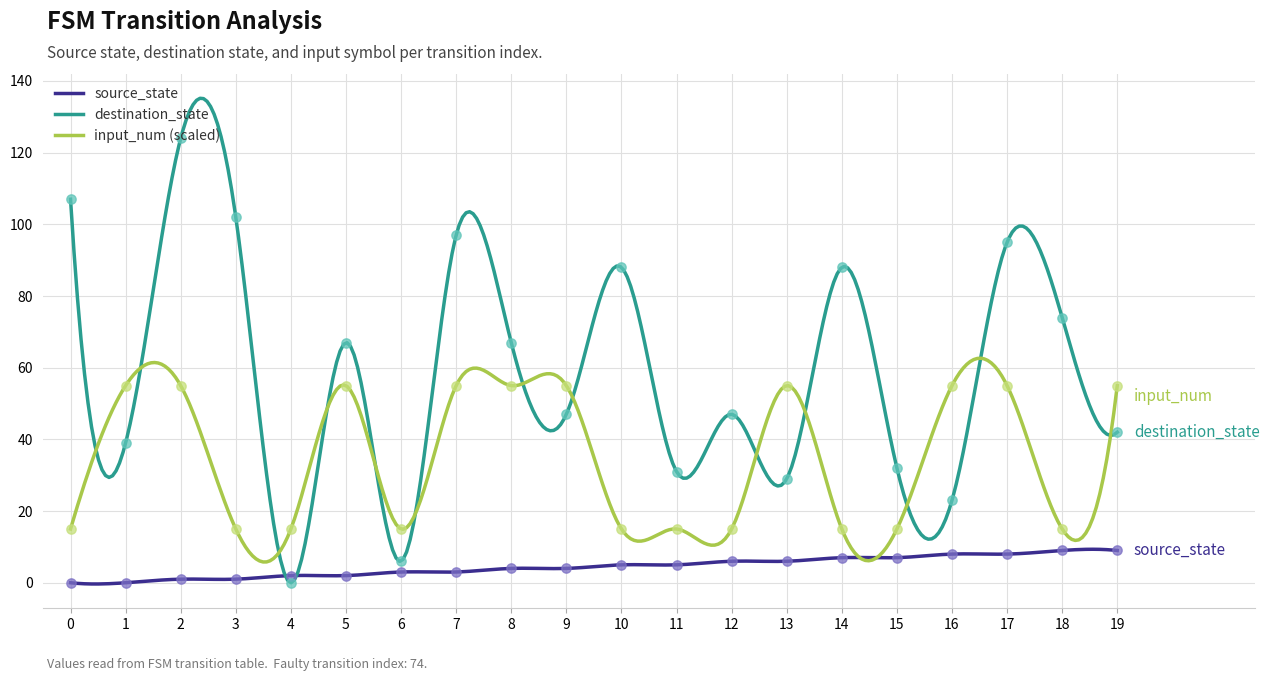

Which series has the largest total across all categories?

destination_state